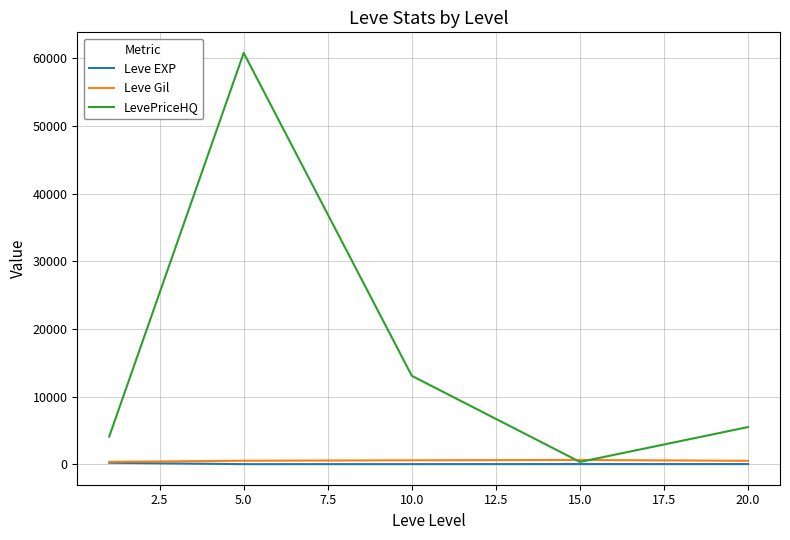

Which series has the largest total across all categories?

LevePriceHQ